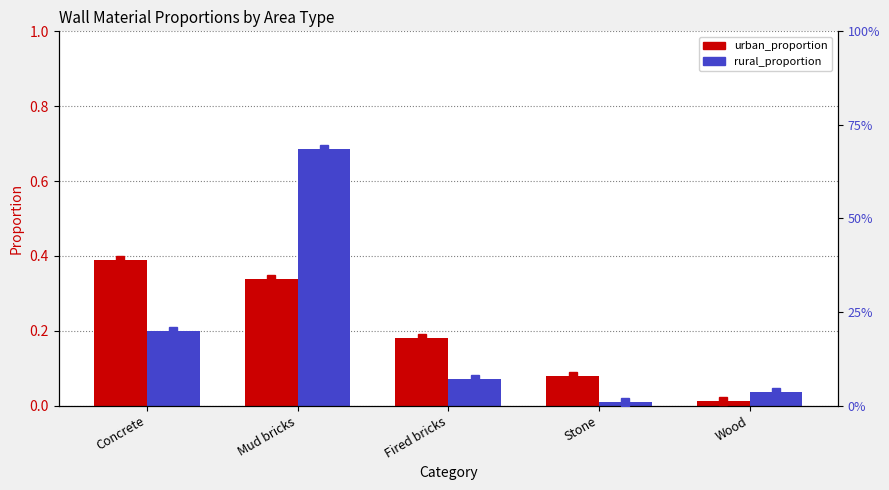

Between Mud bricks and Wood, which series saw the biggest shift?

rural_proportion